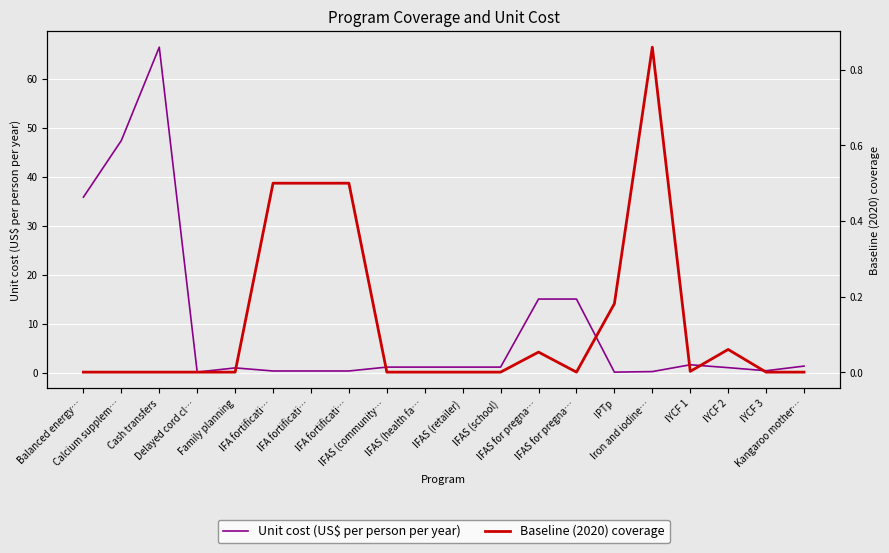

Is it true that Baseline (2020) coverage equals 0.5 at IFA fortificati…?

True